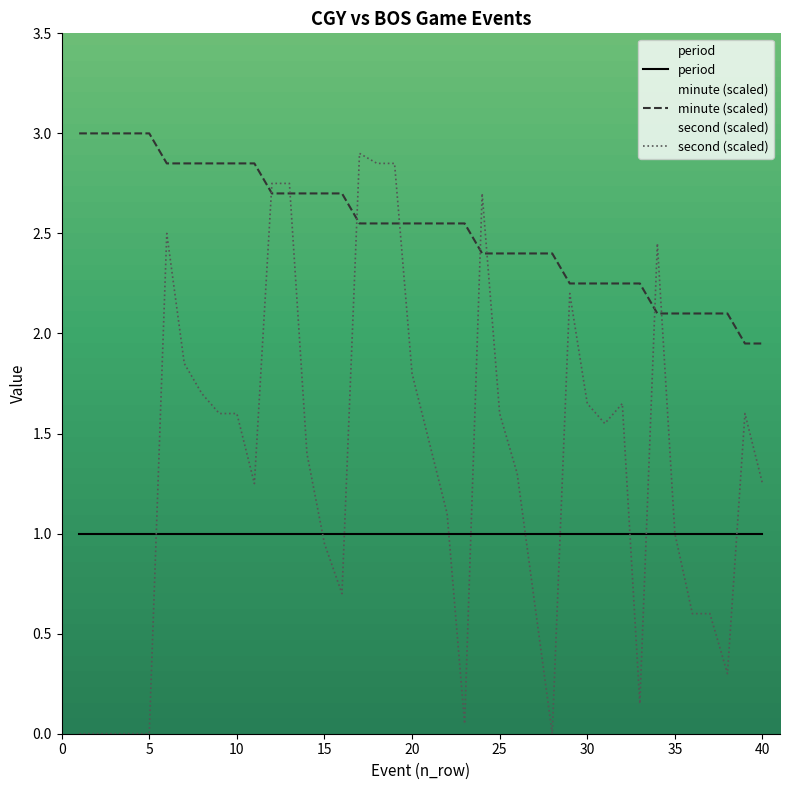

True or false: minute has a value of 1.0 at 26.

False